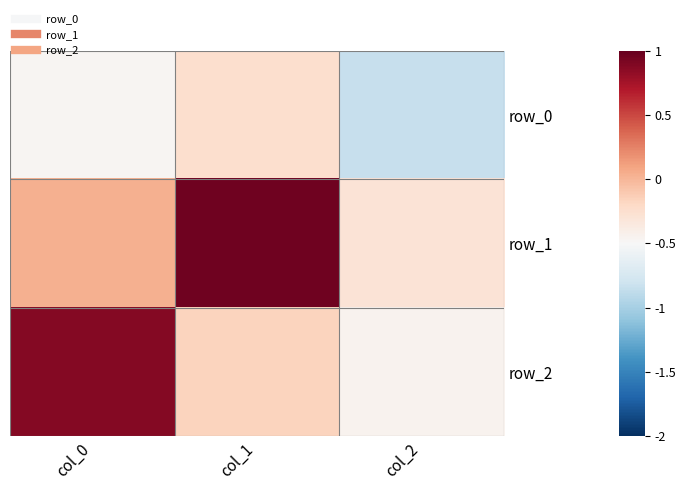

Between col_0 and col_2, which is larger?

col_0